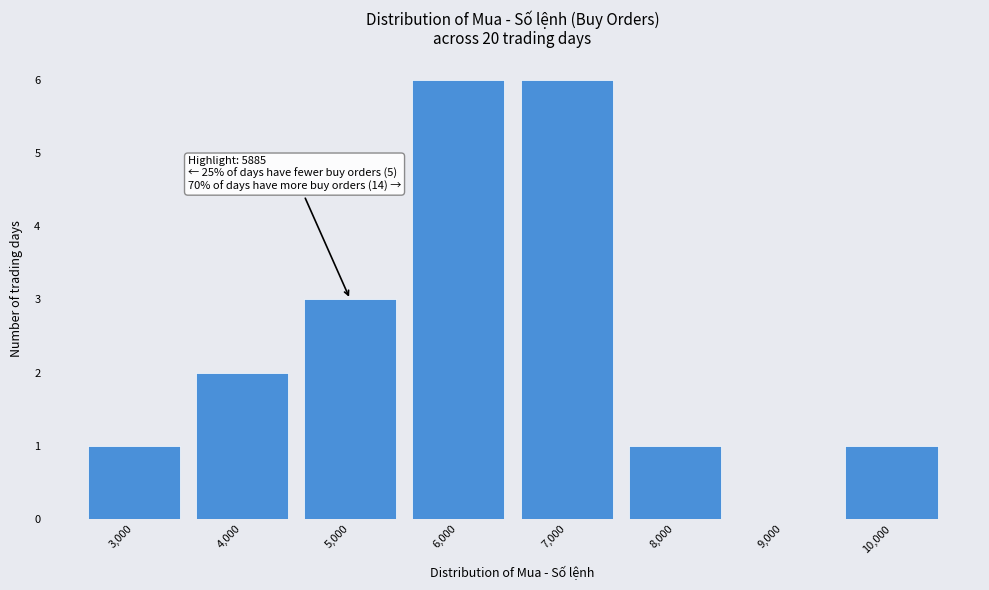

Reading left to right, what are all the values shown in this chart?

3,000=1	4,000=2	5,000=3	6,000=6	7,000=6	8,000=1	9,000=0	10,000=1